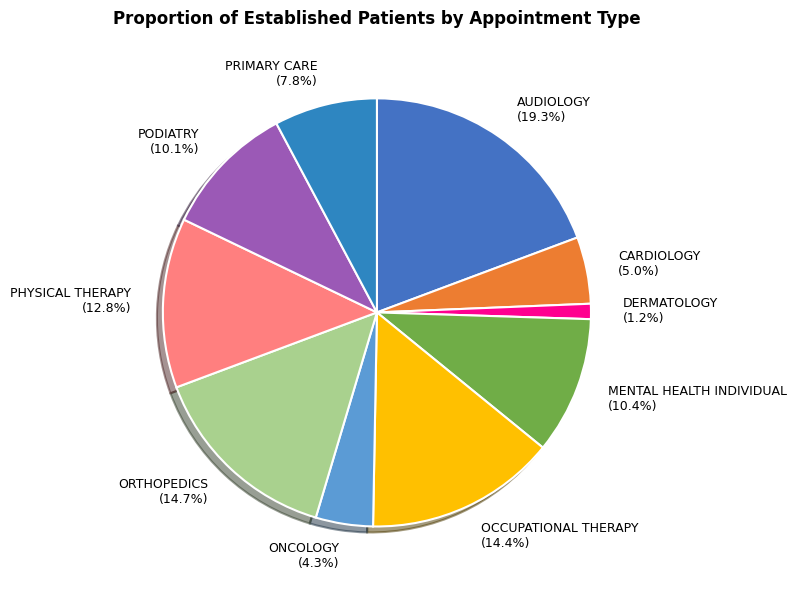

The AUDIOLOGY slice represents 19% of the pie. True or false?

True